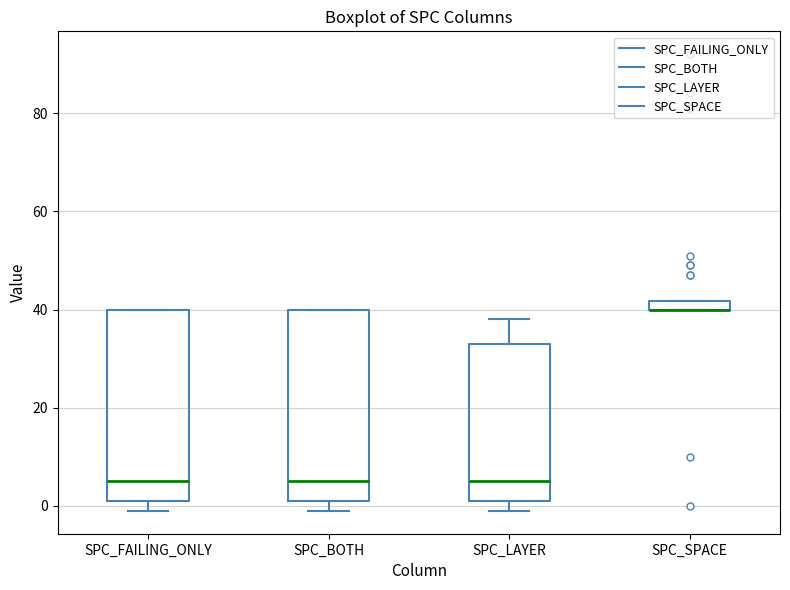

Where is the upper edge of the box for SPC_SPACE on the y-axis? The values are not printed on the chart, so give them approximately, as read against the axis.

42